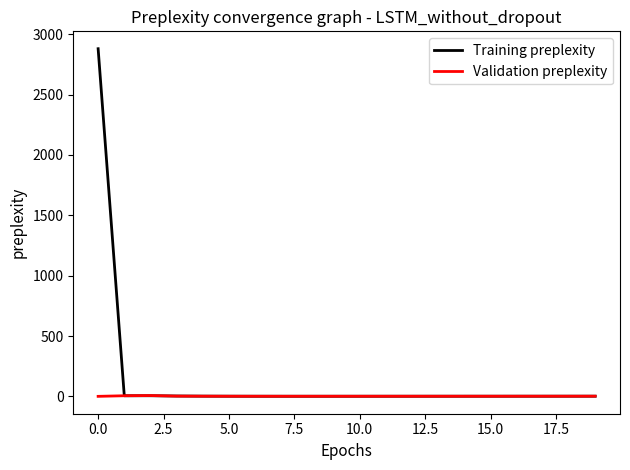

What is the smallest value displayed?

1.2